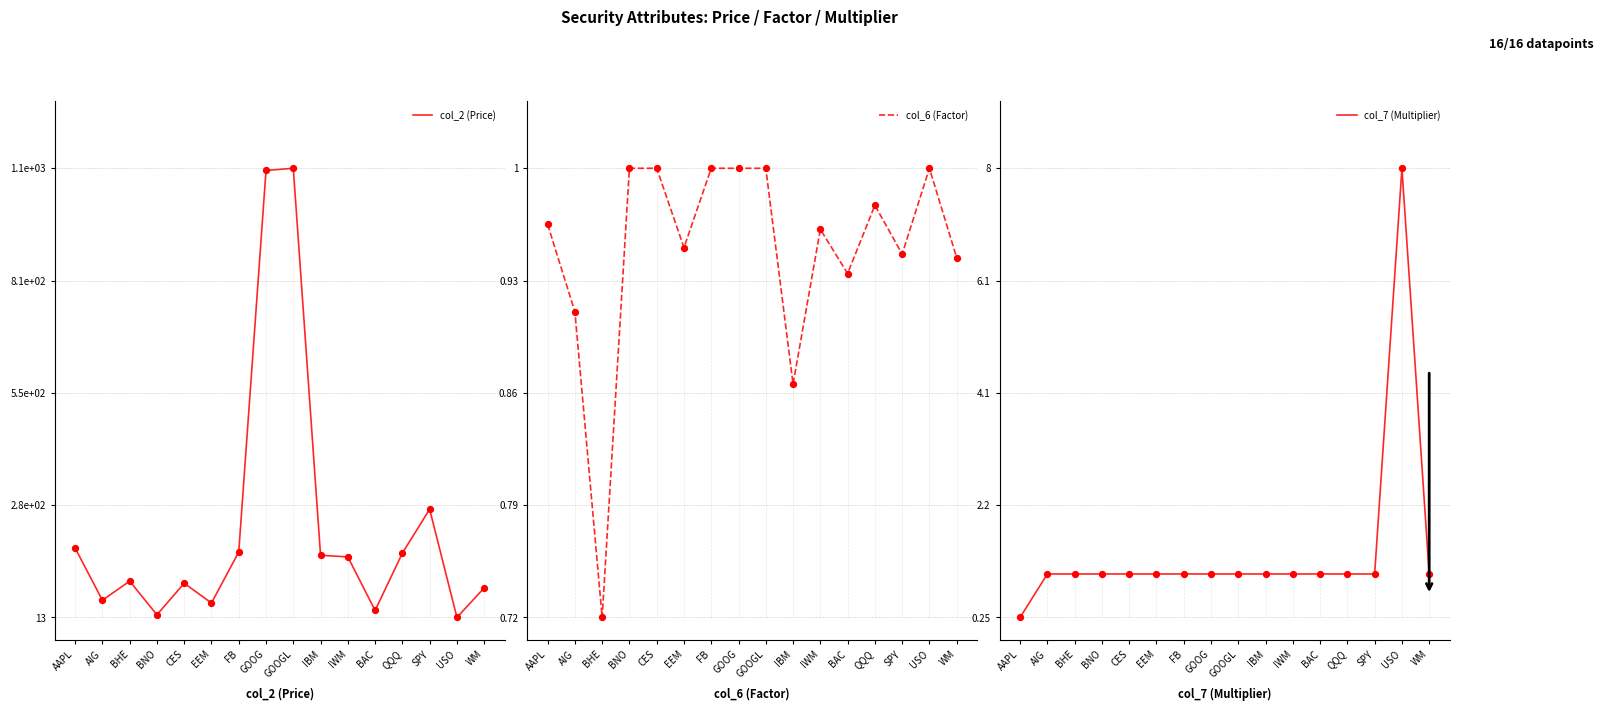

At how many categories does at least one series exceed 0?

16